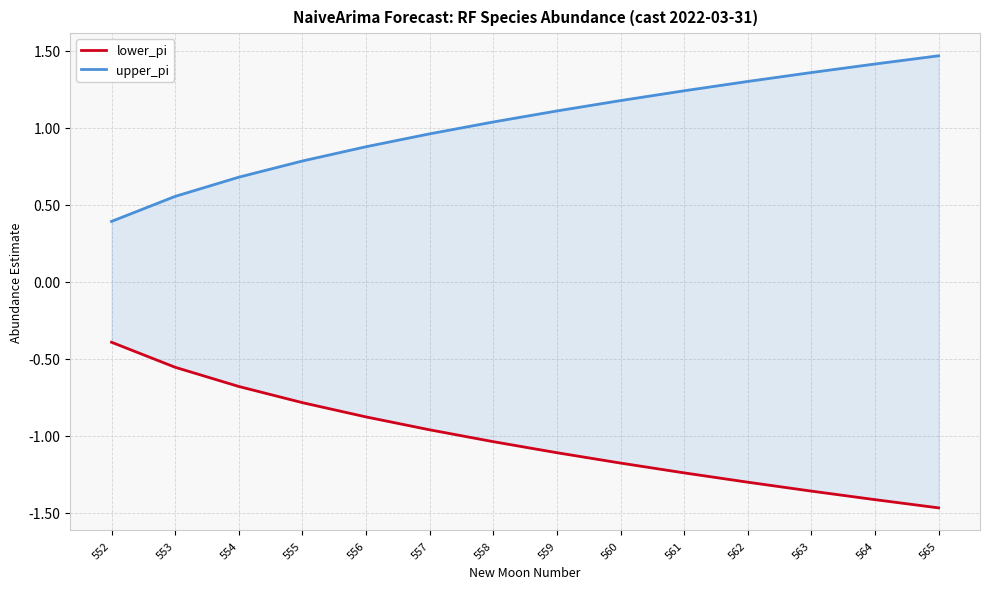

What is the value of the upper_pi point at the 10th from the left?

1.2